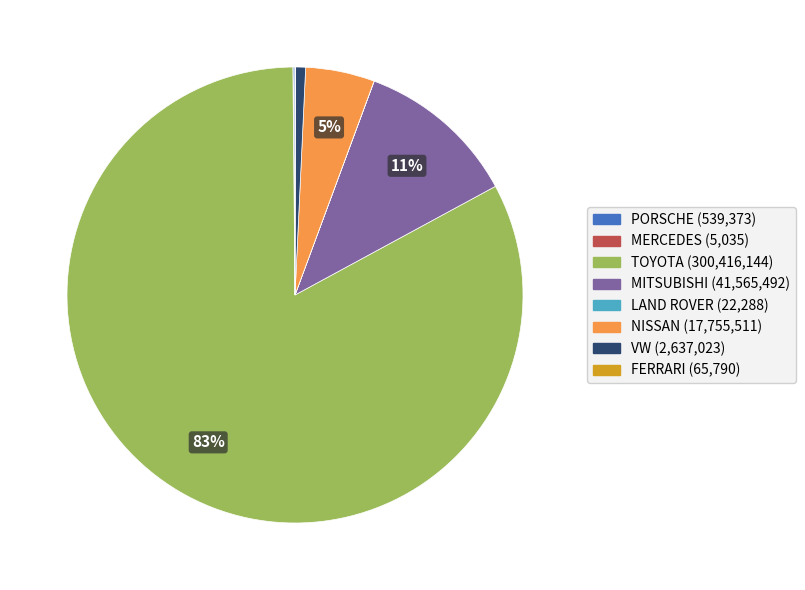

Which category has the biggest portion of the pie?

TOYOTA